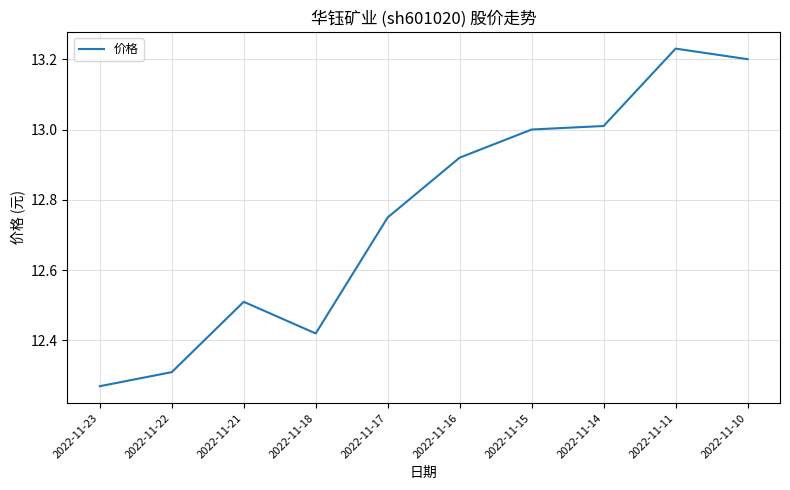

What is the change in value from 2022-11-18 to 2022-11-14?

+0.6